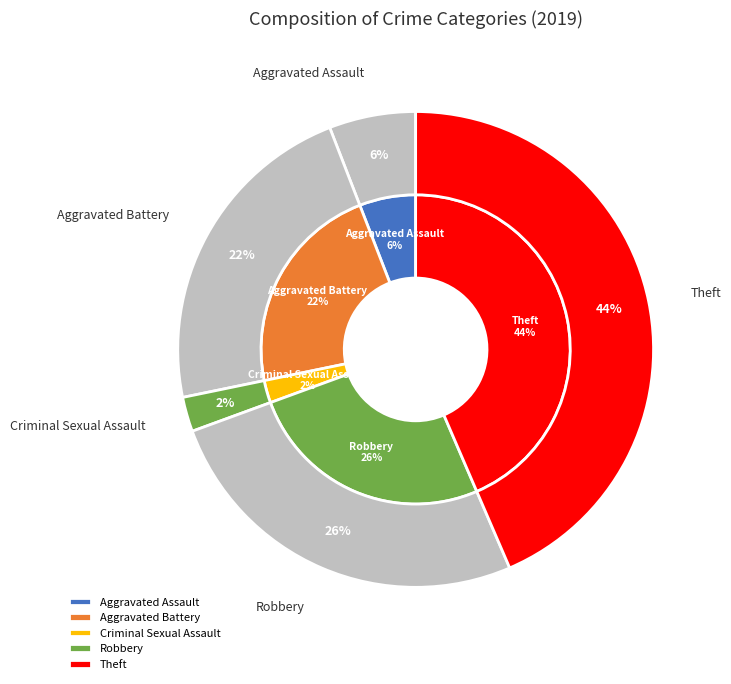

Is Theft the majority of the pie?

No